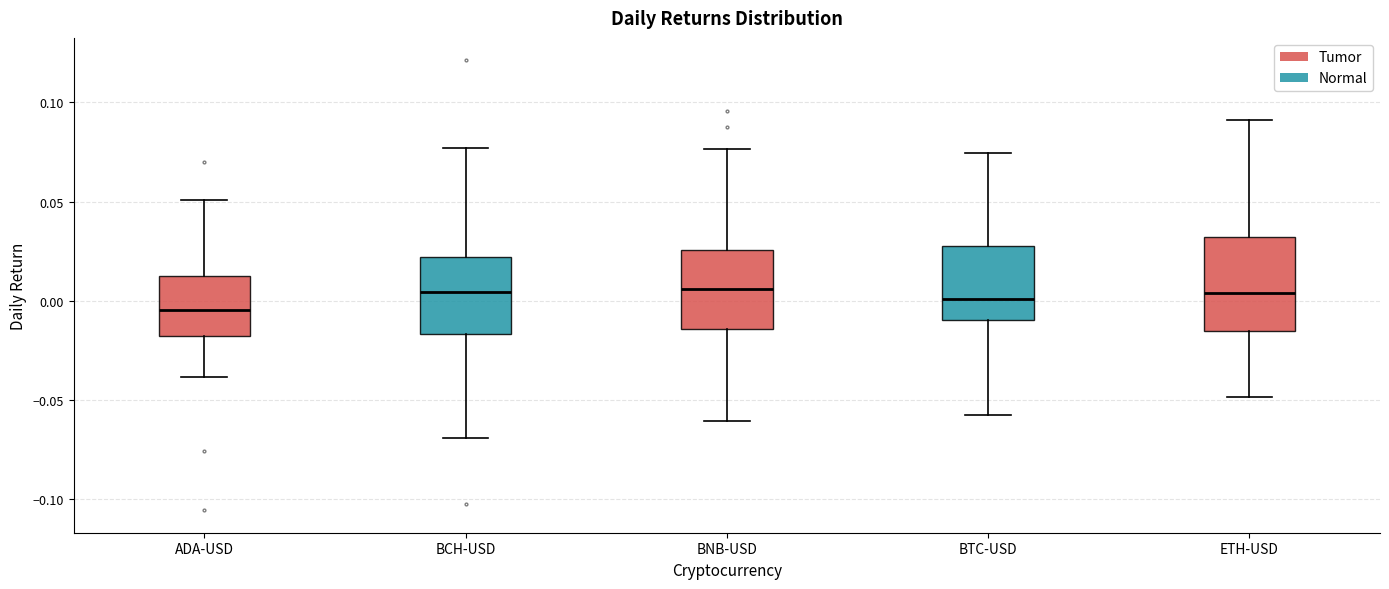

Where does the upper whisker of the box for ADA-USD end on the y-axis? The values are not printed on the chart, so give them approximately, as read against the axis.

0.050